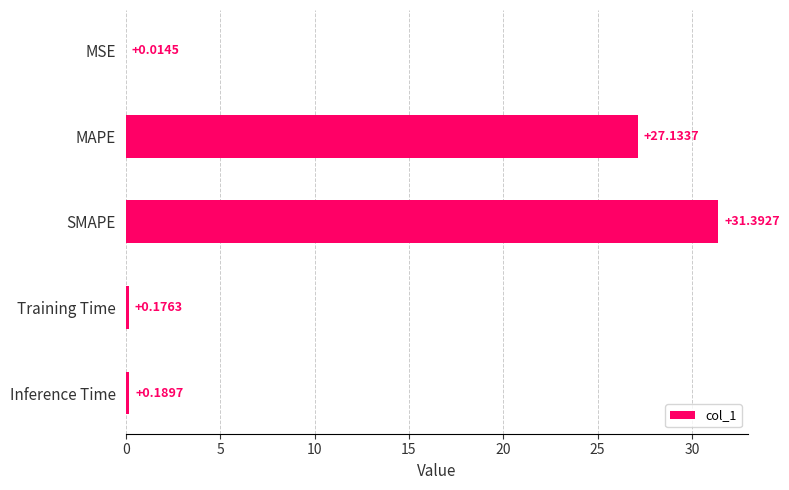

Between MSE and MAPE, which is larger?

MAPE